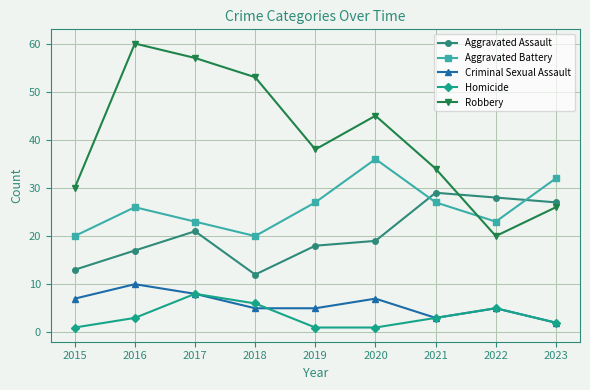

Which series has the widest spread of values?

Robbery